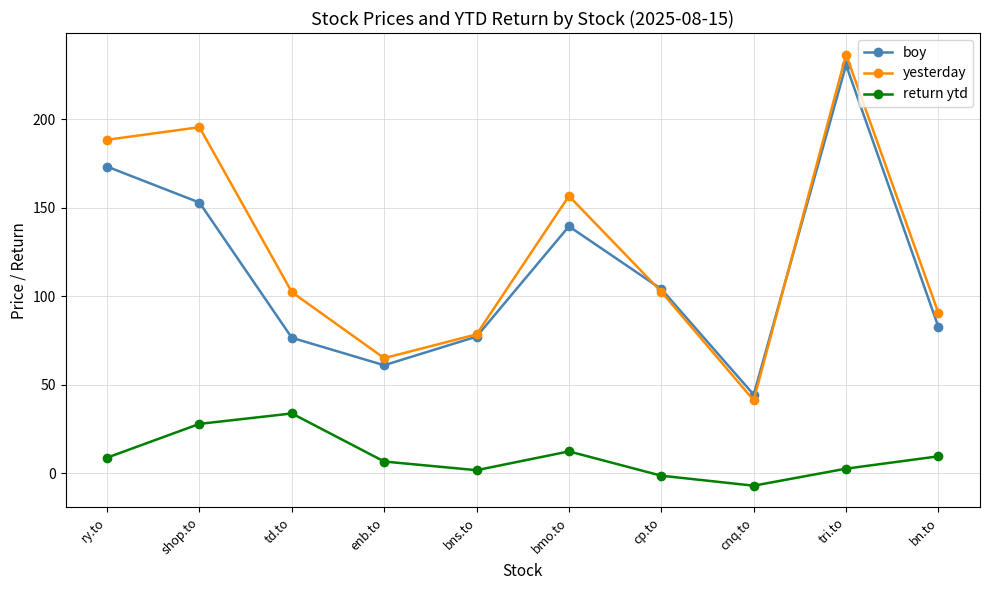

True or false: yesterday and return ytd intersect in this chart.

False